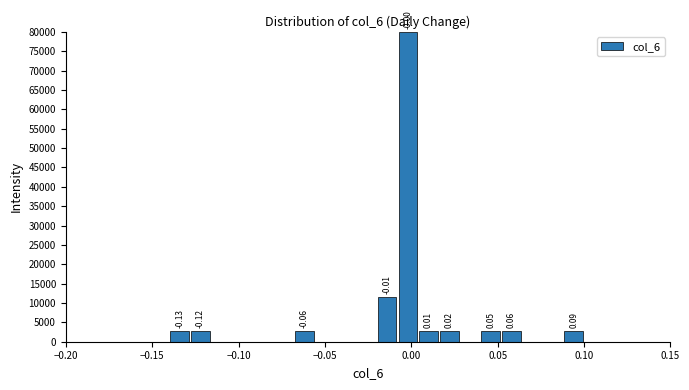

Read against the x-axis, roughly where is the centre of the tallest bar?

0.000